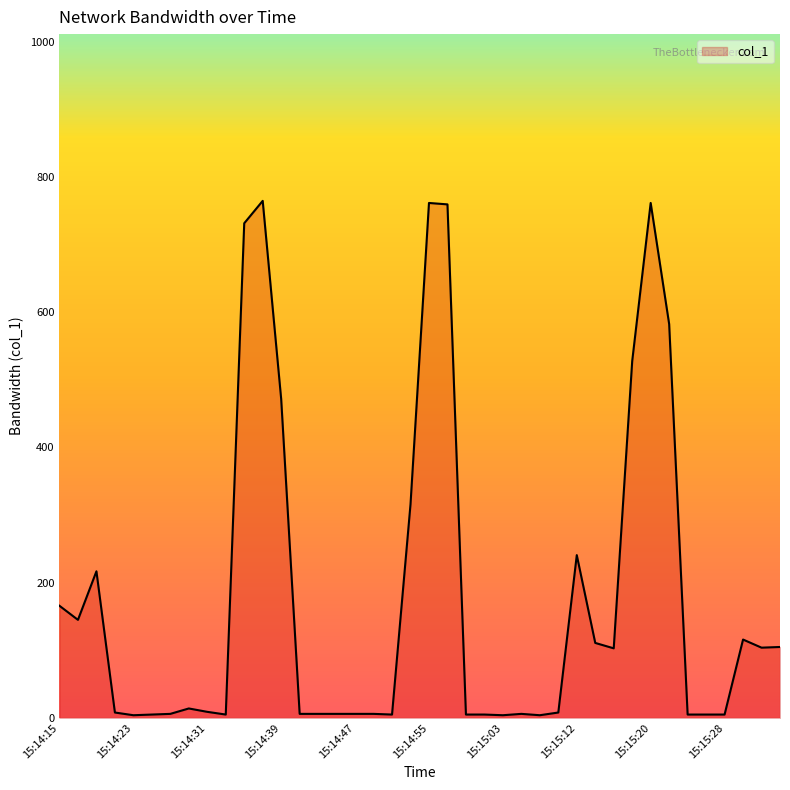

What is the greatest value displayed?

764.5